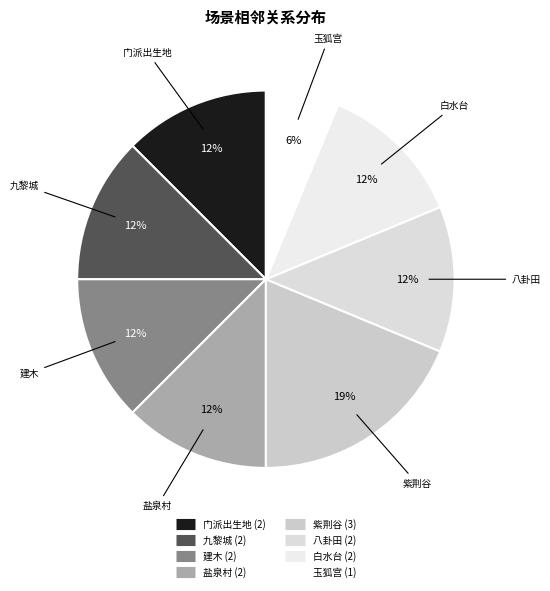

Is there any slice that represents more than half of the pie?

No